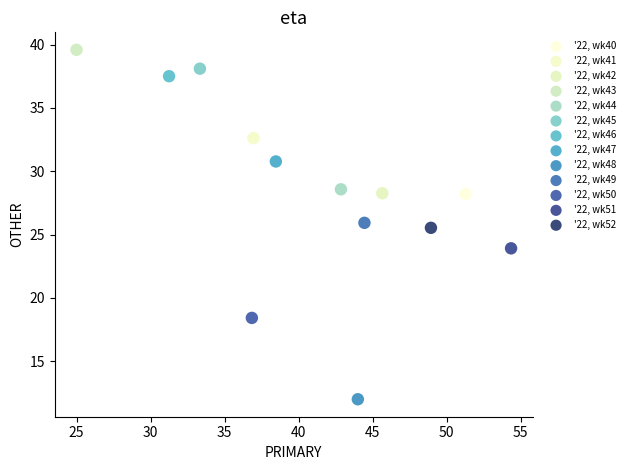

What are all the series names shown in the legend?

'22, wk40, '22, wk41, '22, wk42, '22, wk43, '22, wk44, '22, wk45, '22, wk46, '22, wk47, '22, wk48, '22, wk49, '22, wk50, '22, wk51, '22, wk52